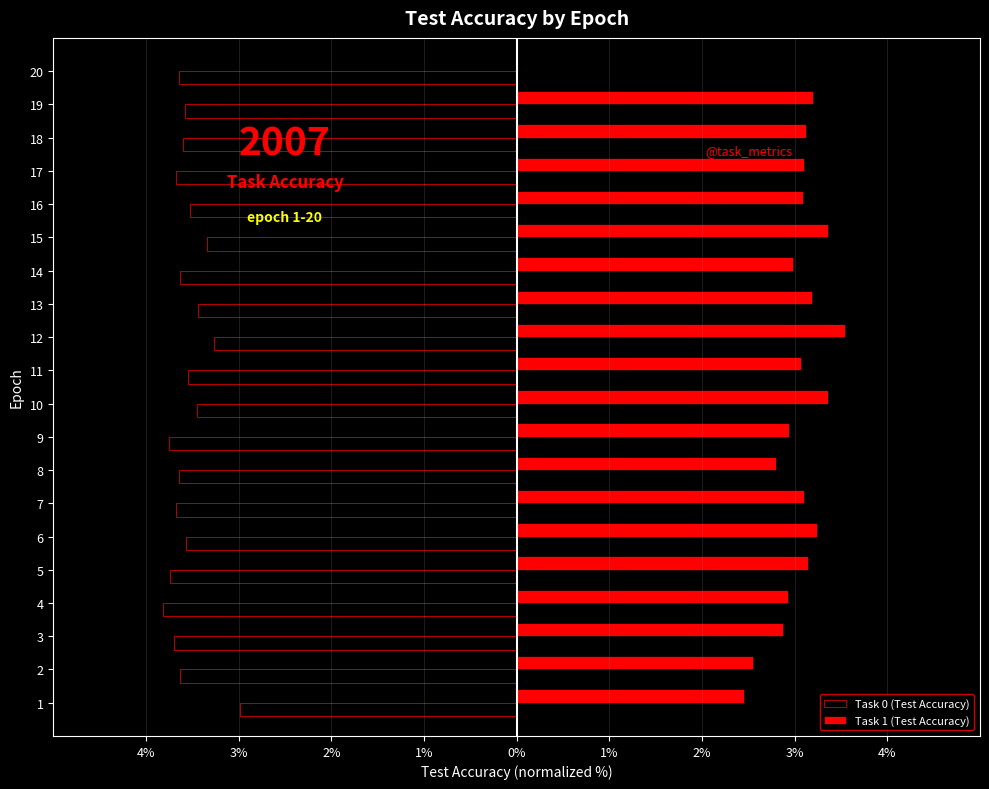

Which series has the largest total across all categories?

Task 1 (Test Accuracy)